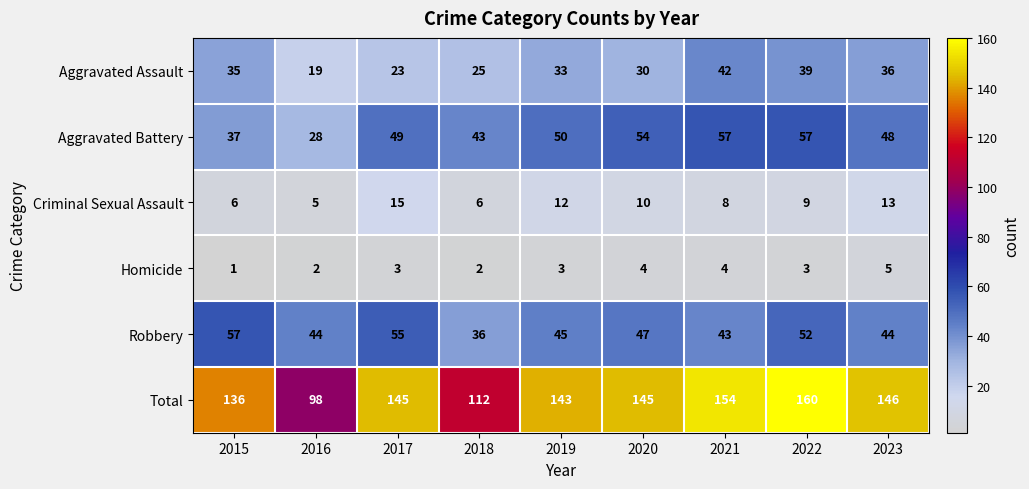

Which has a higher value, 2018 or 2019?

2019